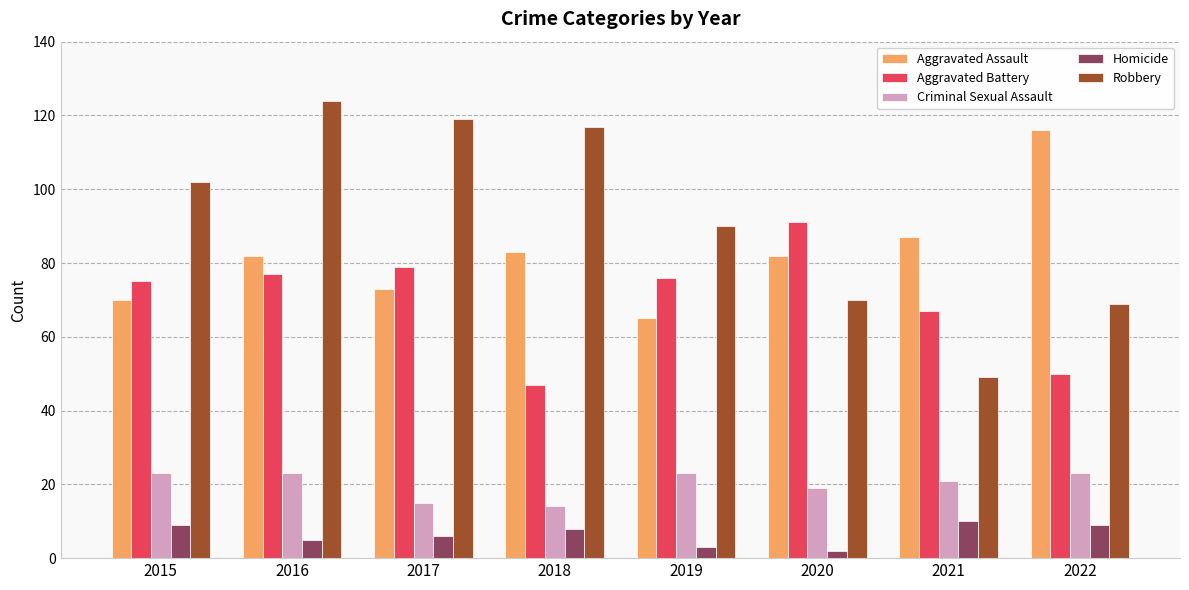

Rank the series by their maximum value, from lowest to highest.

Homicide, Criminal Sexual Assault, Aggravated Battery, Aggravated Assault, Robbery